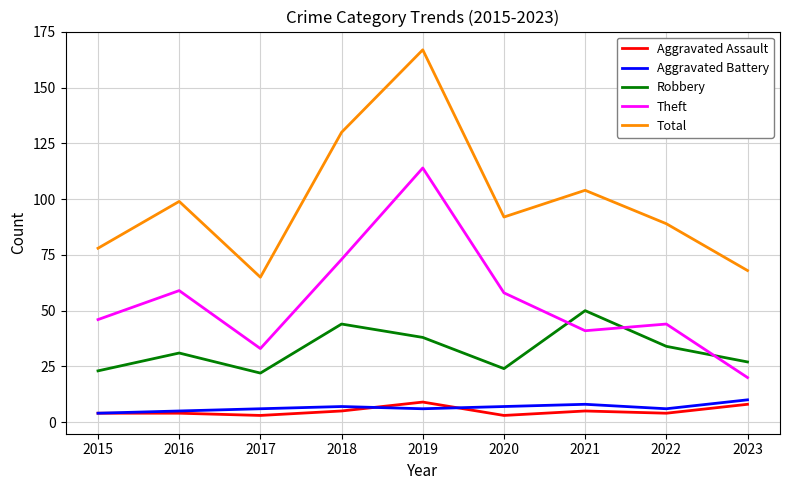

True or false: Robbery has more than 0 points higher than both neighbors.

True